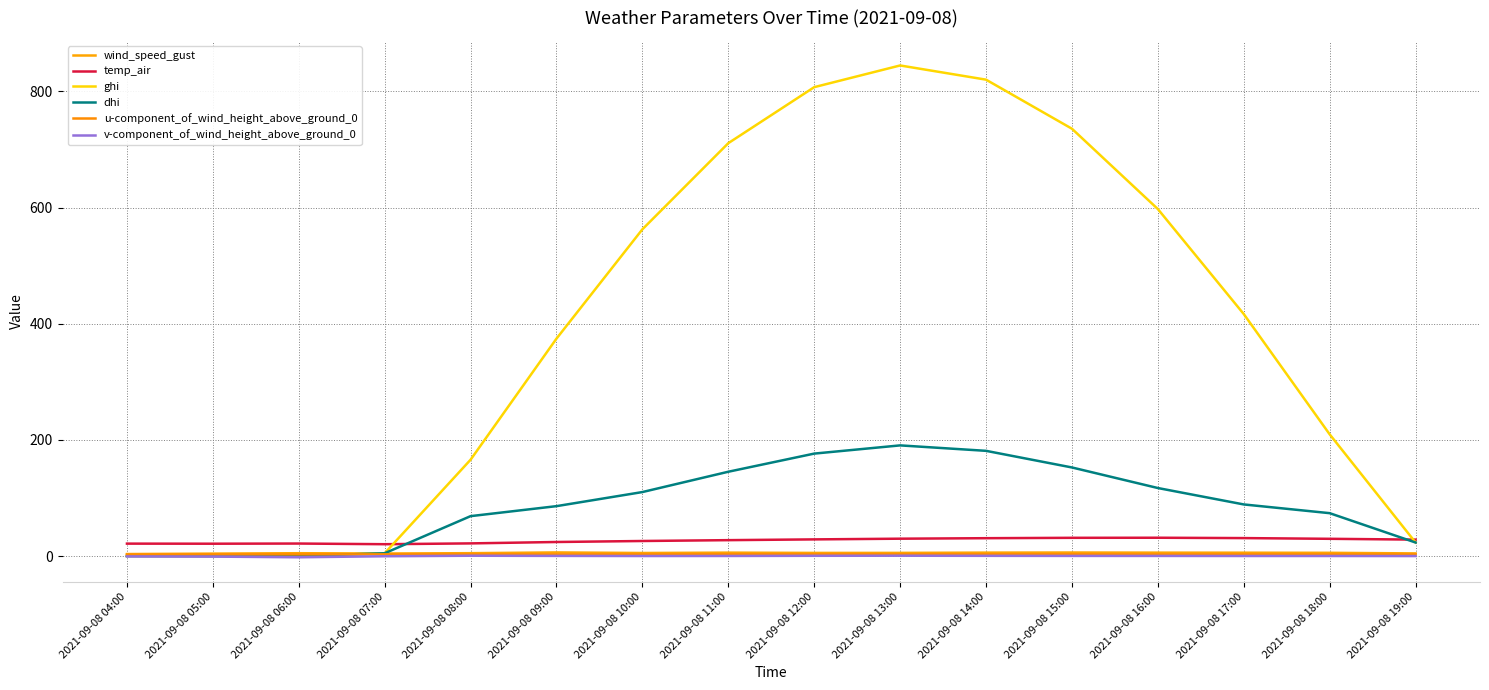

The dhi series shows 271.2 at 2021-09-08 15:00. True or false?

False